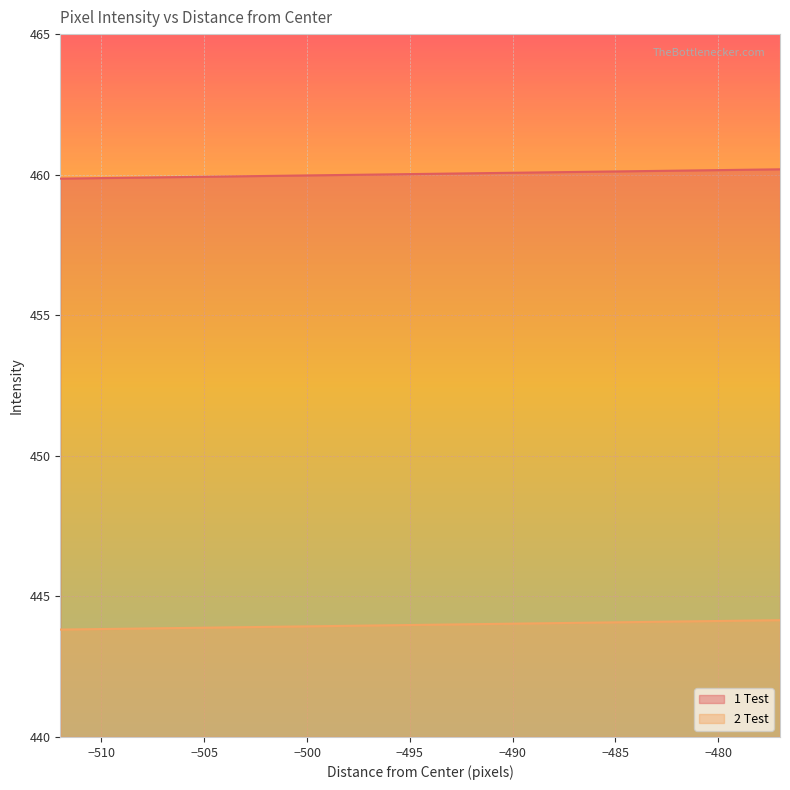

Which series has the largest total across all categories?

1 Test